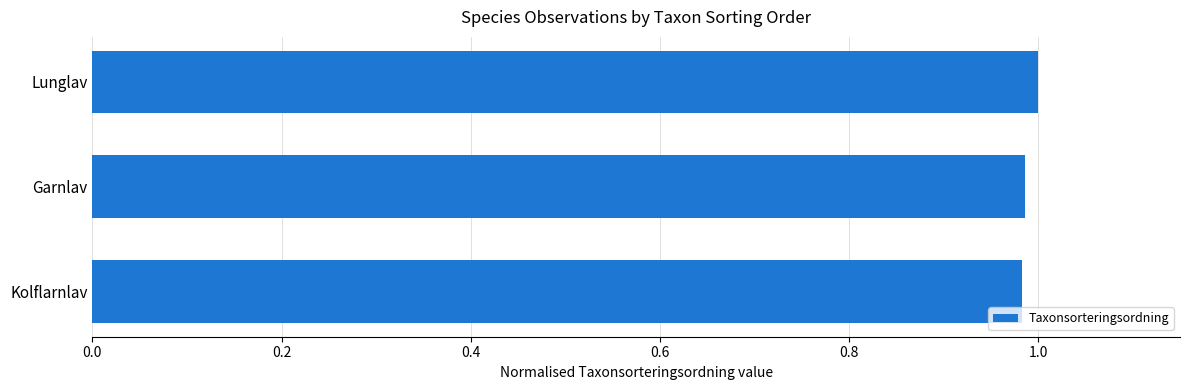

What is the sum of all values?

3.0